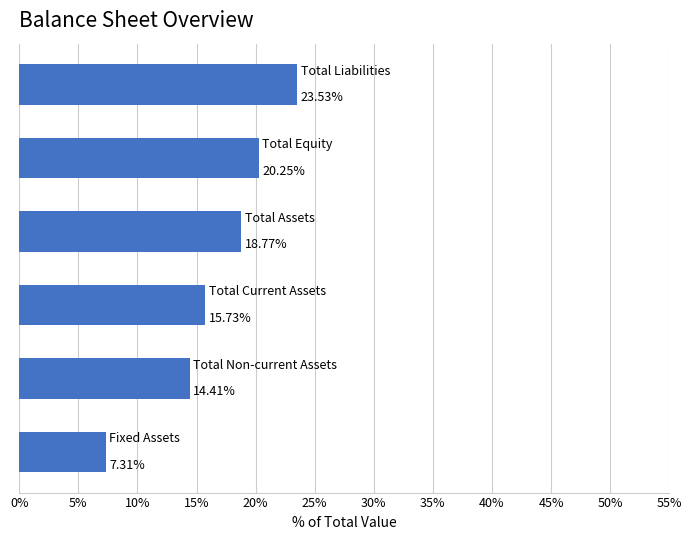

What is the difference between the second highest and second lowest values?

5.8